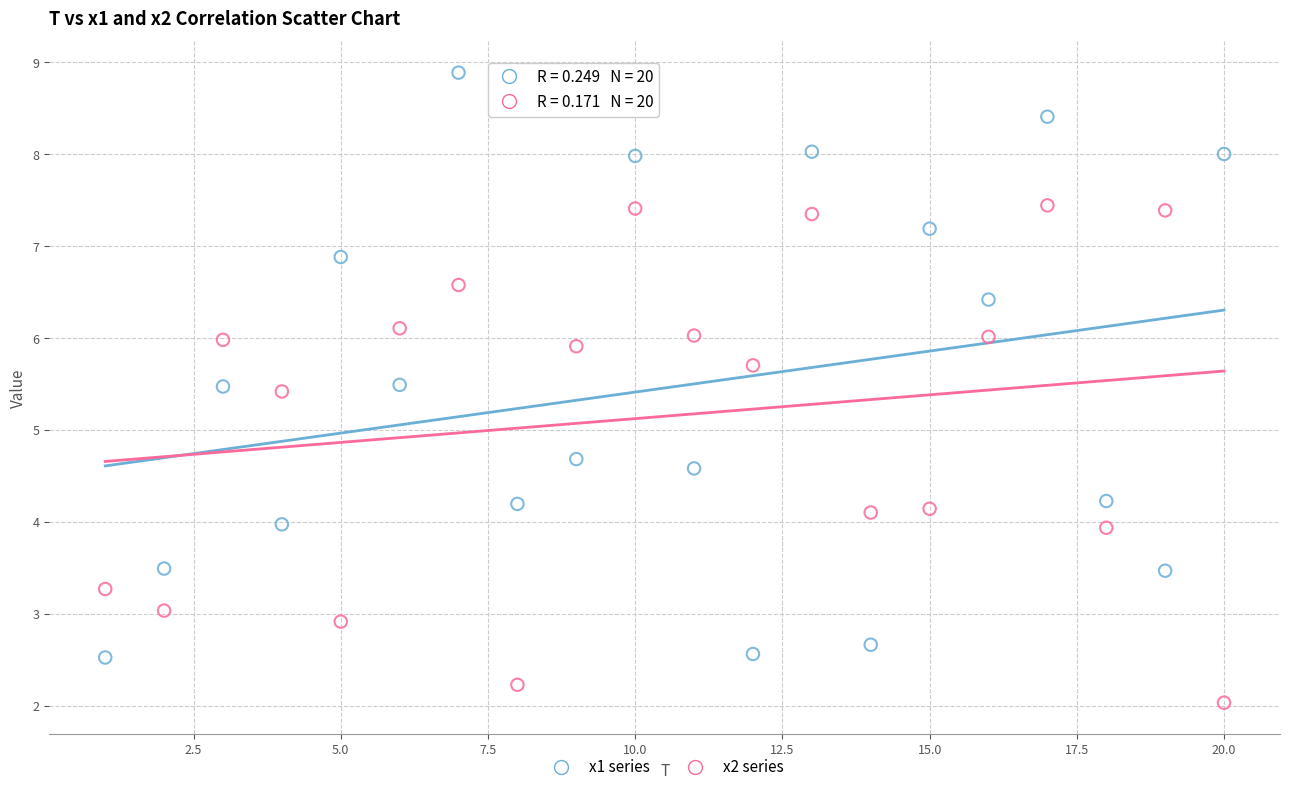

In the x1 series series, what Y value is closest to 5?

4.7